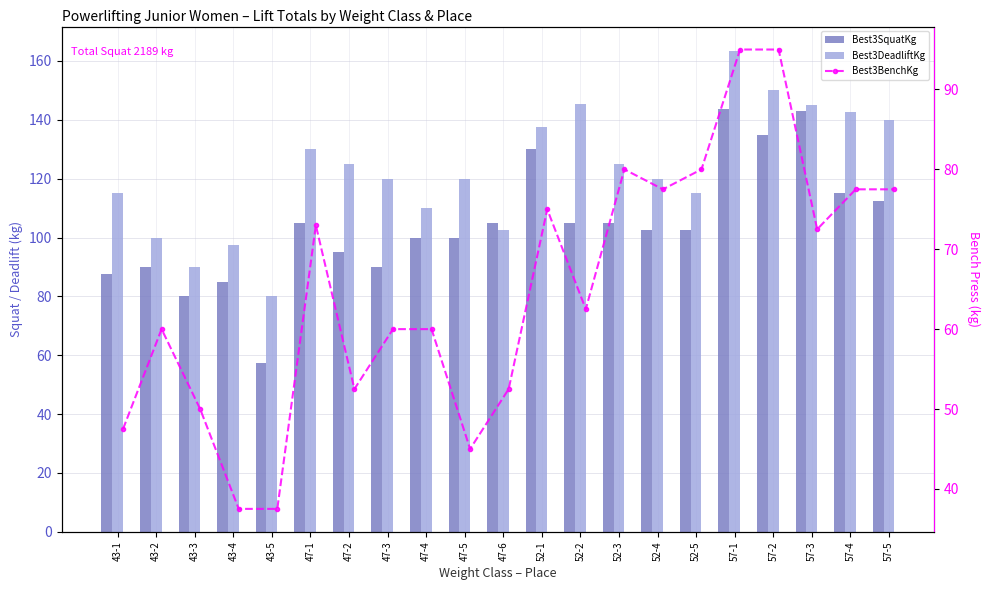

List the series in order of their peak value, lowest first.

Best3BenchKg, Best3SquatKg, Best3DeadliftKg